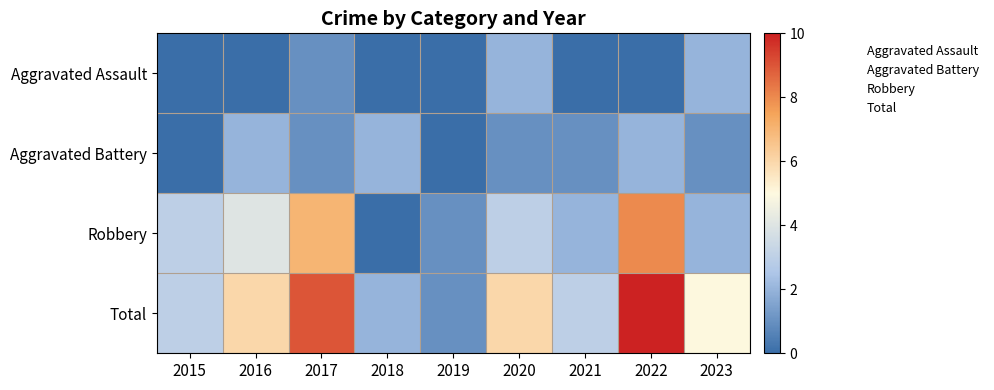

Which series has the largest total across all categories?

Total